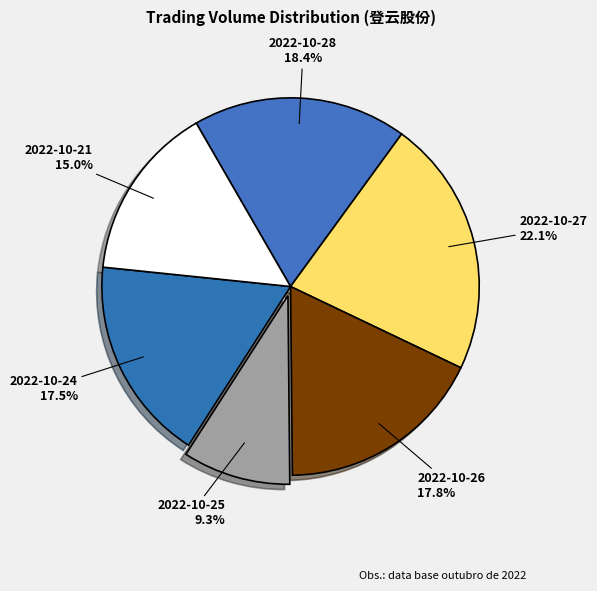

Which slice is the smallest?

2022-10-25